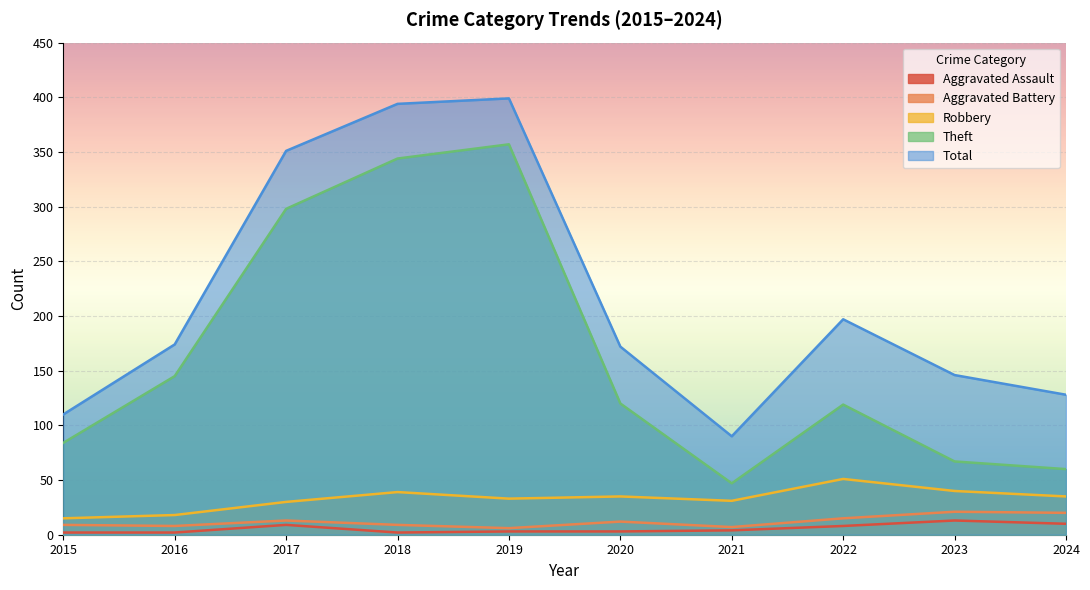

How many lines are shown in the chart?

5